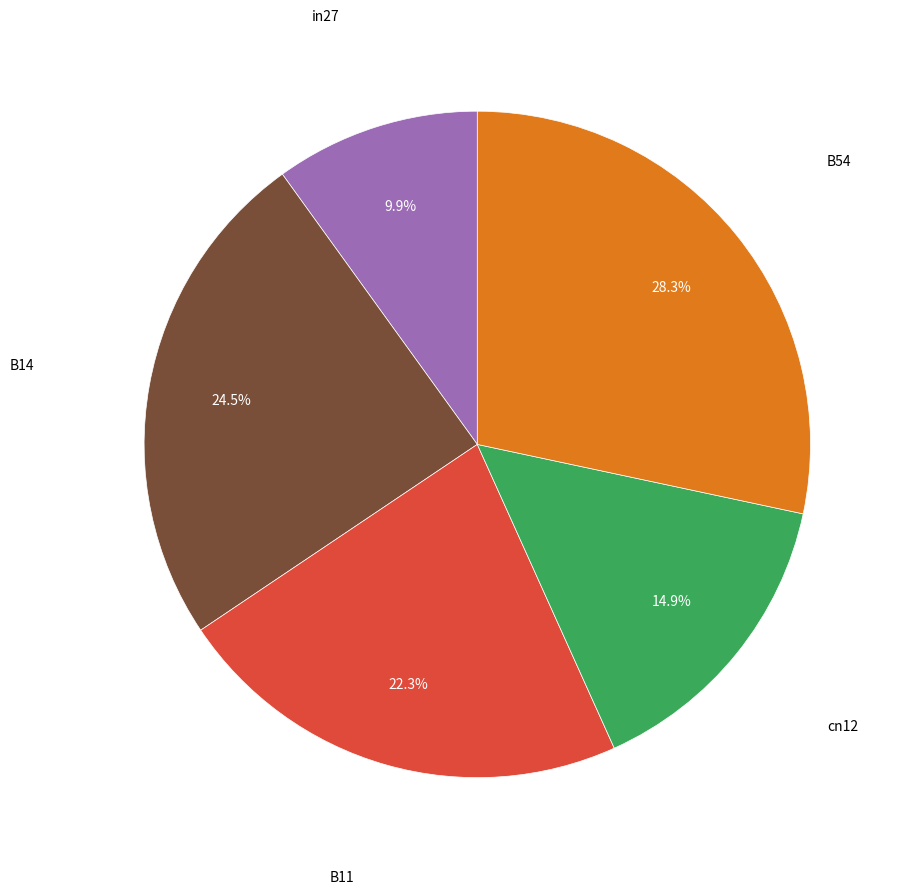

How many segments does this pie chart have?

5